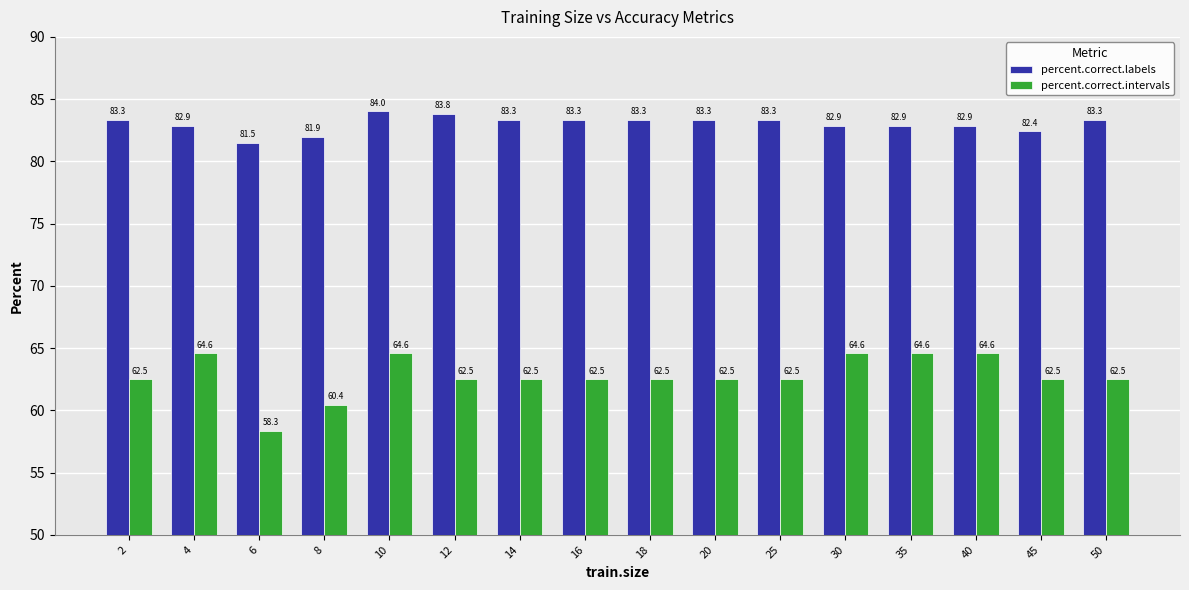

Which series has the largest total across all categories?

percent.correct.labels